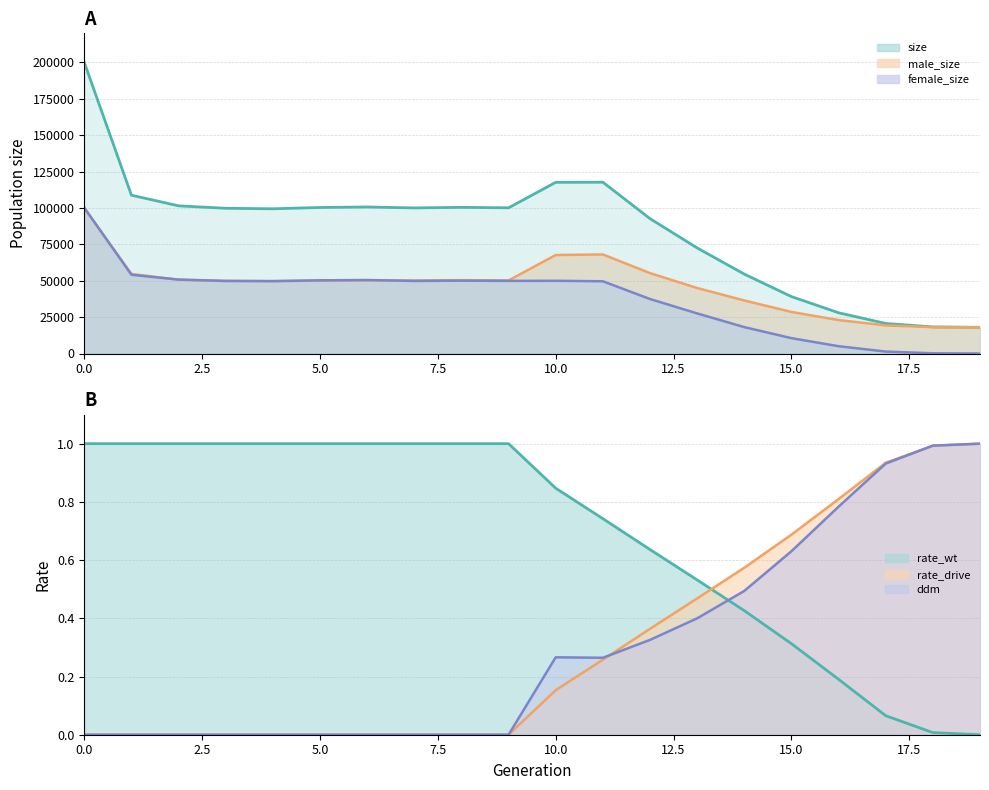

How many series are shown in this chart?

6